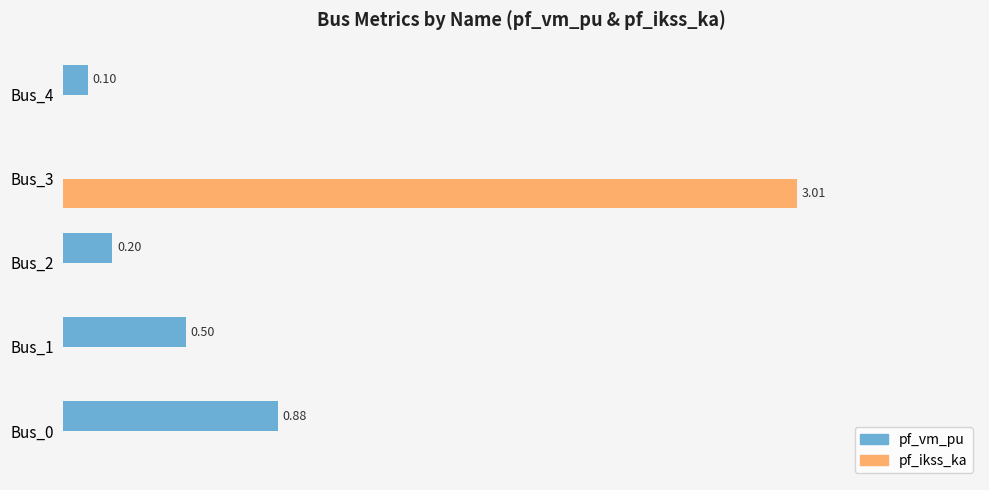

Which series changed the most between Bus_0 and Bus_3?

pf_ikss_ka